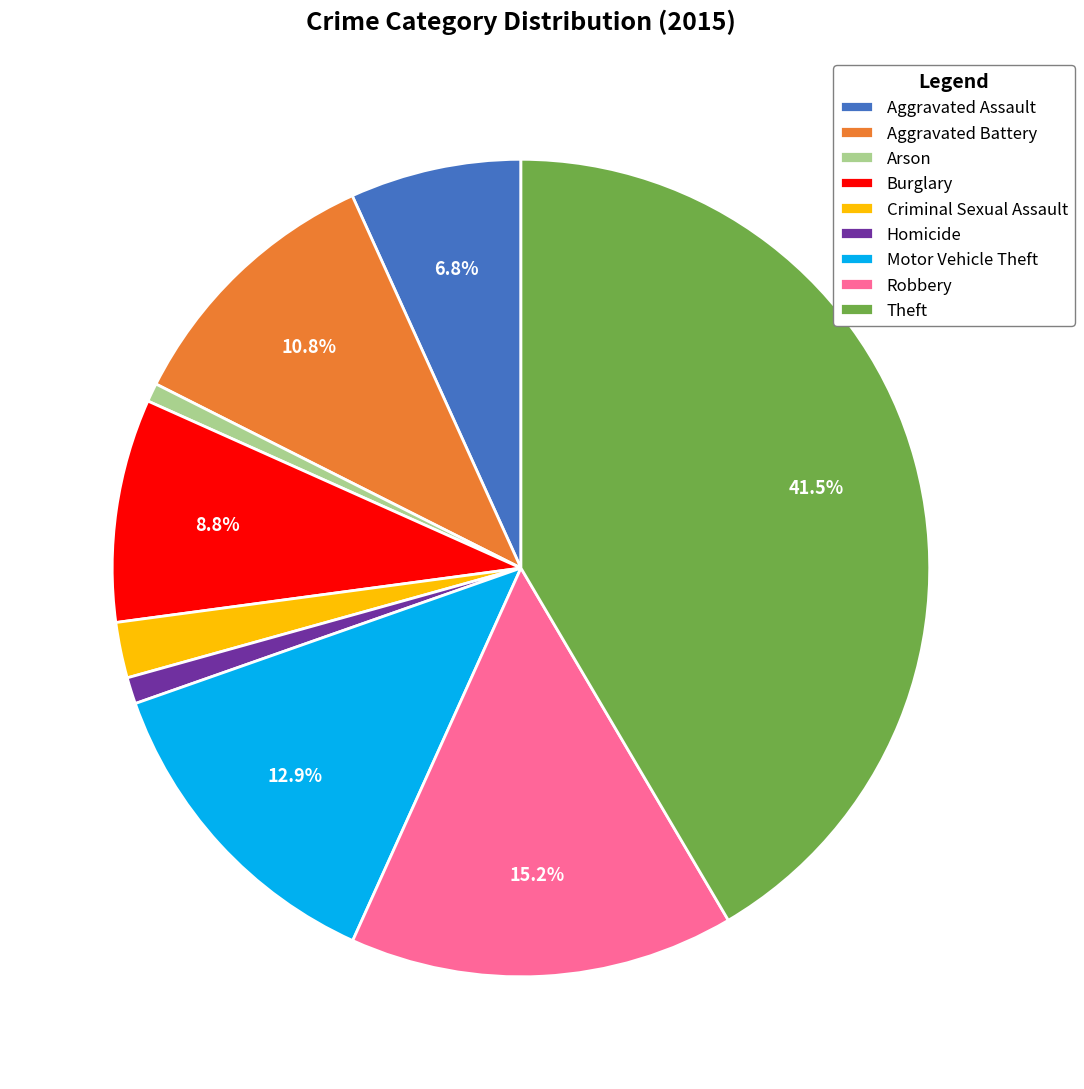

To the nearest percent, what portion does Robbery represent?

15%